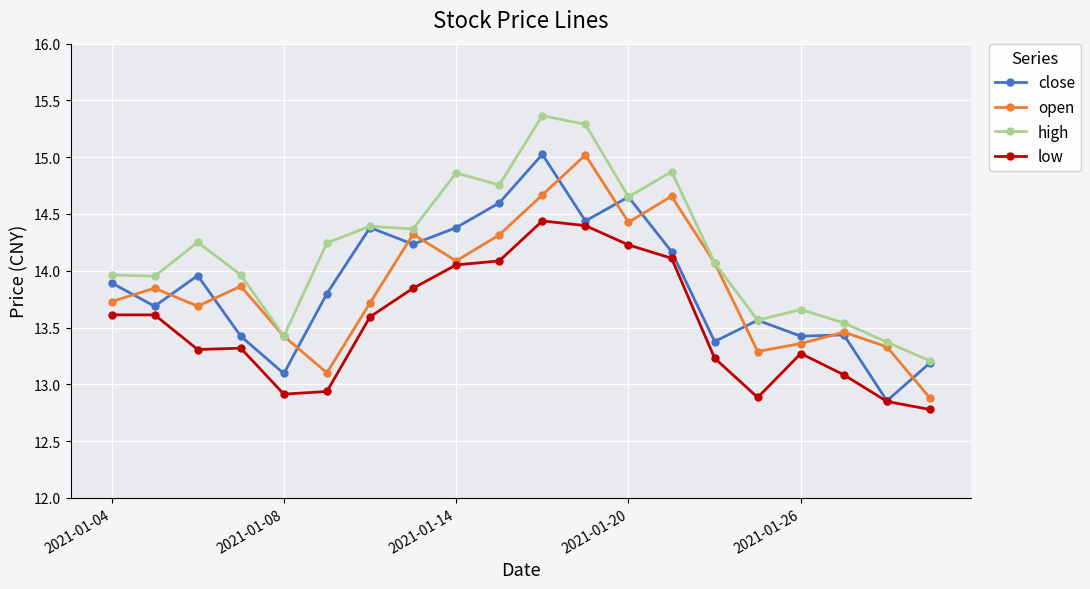

Which series has the largest total across all categories?

high